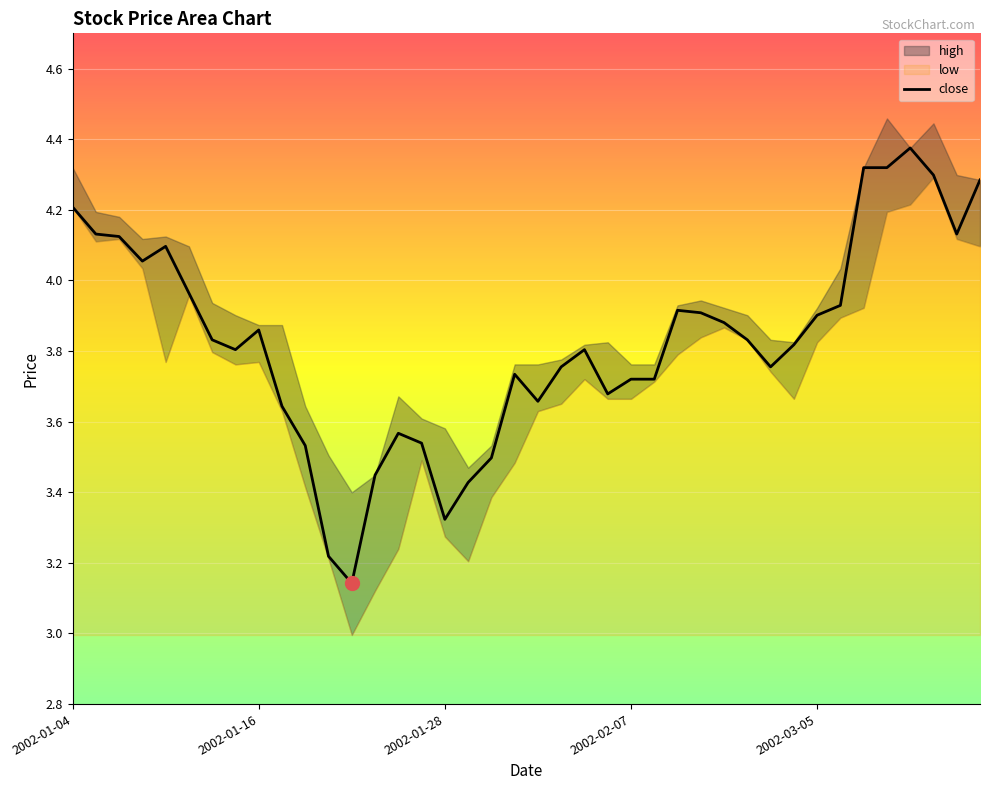

What position from the left is 17?

18